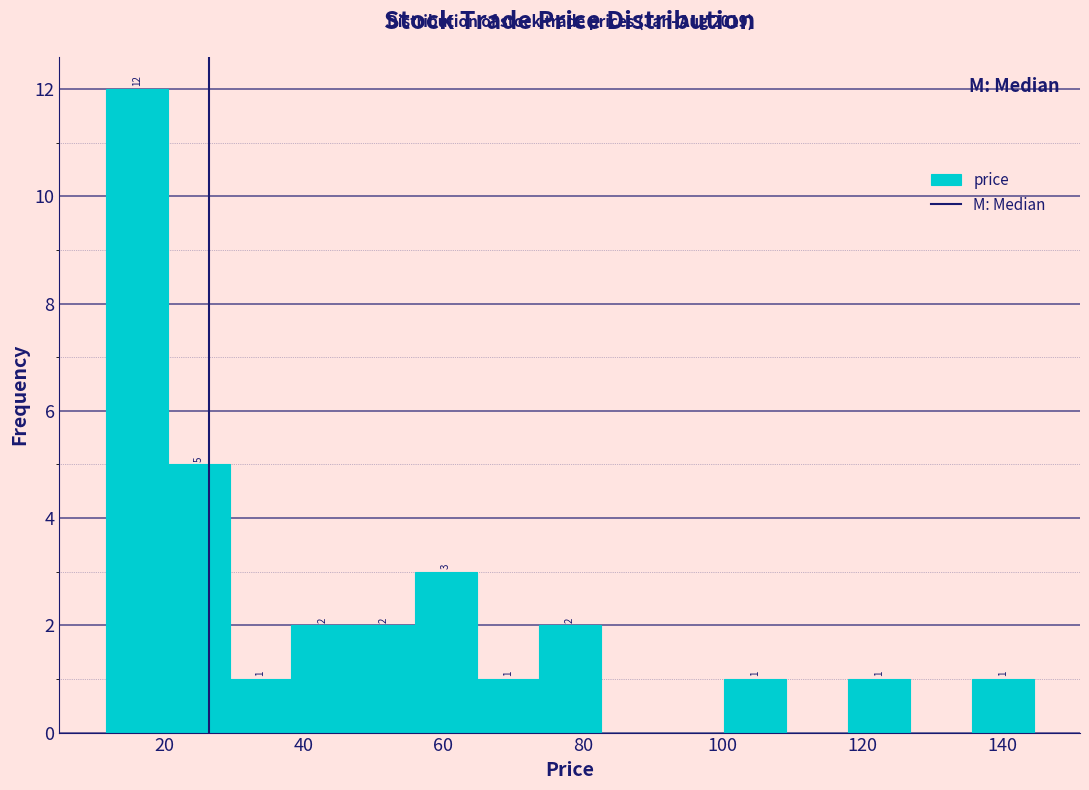

Over which range of the x-axis is the bar tallest?

12 to 20